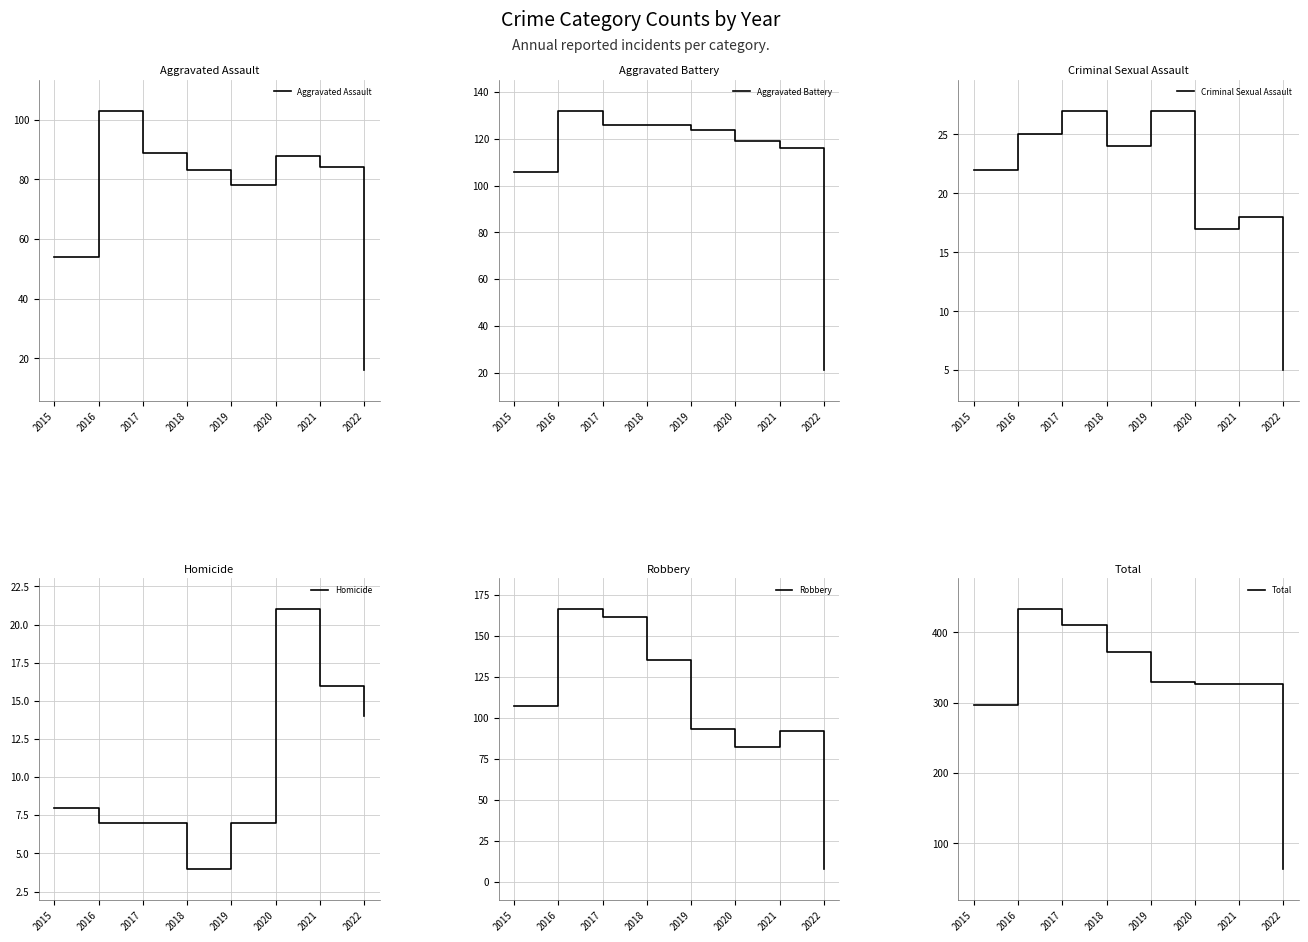

What is the value of the Total point at the 5th from the left?

329